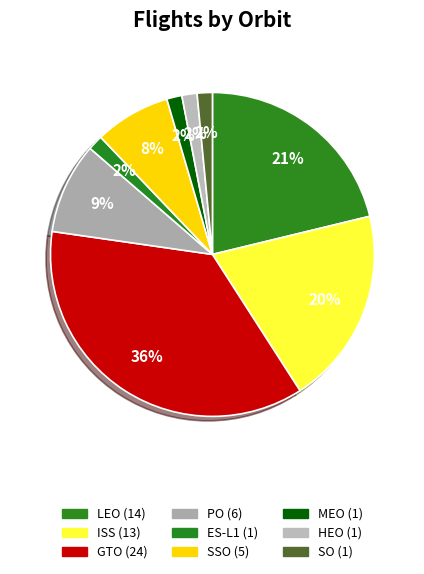

Rank the categories by value from lowest to highest.

ES-L1, MEO, HEO, SO, SSO, PO, ISS, LEO, GTO